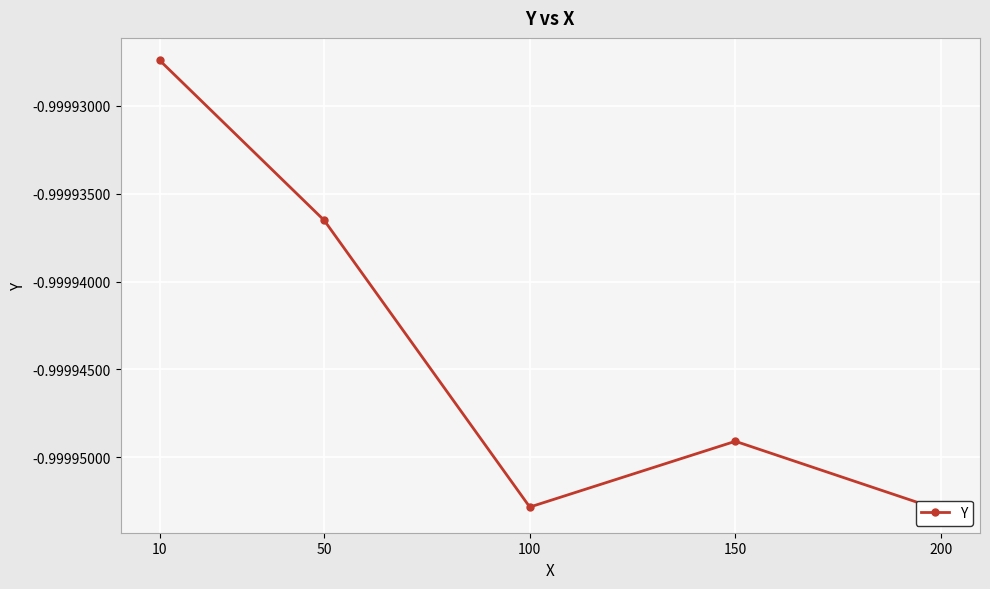

Count the number of categories in the chart.

5